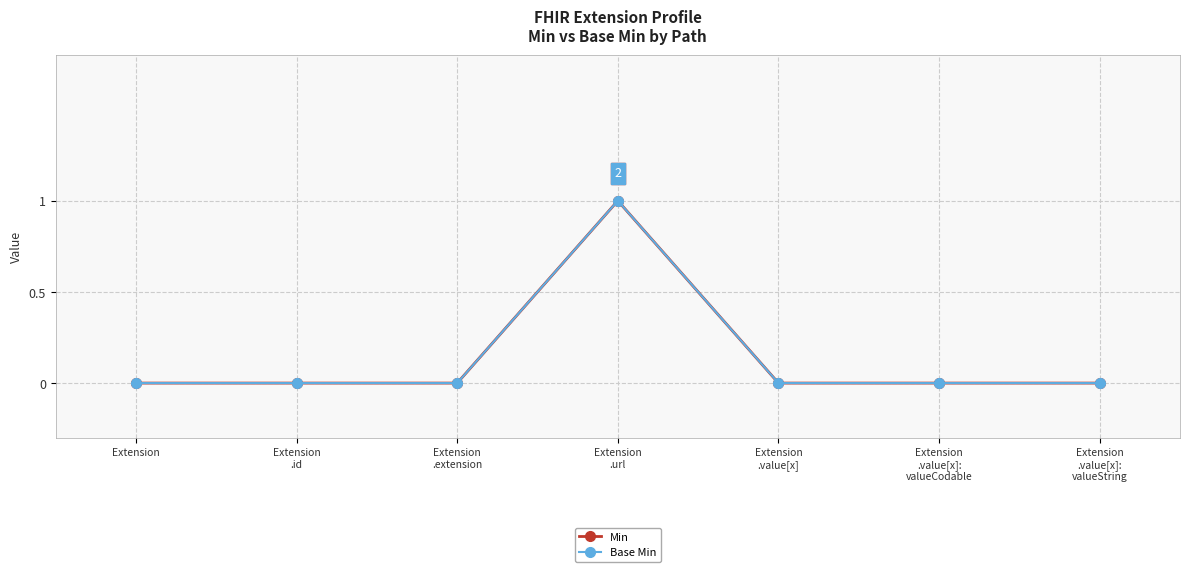

Does the chart have visible grid lines?

Yes